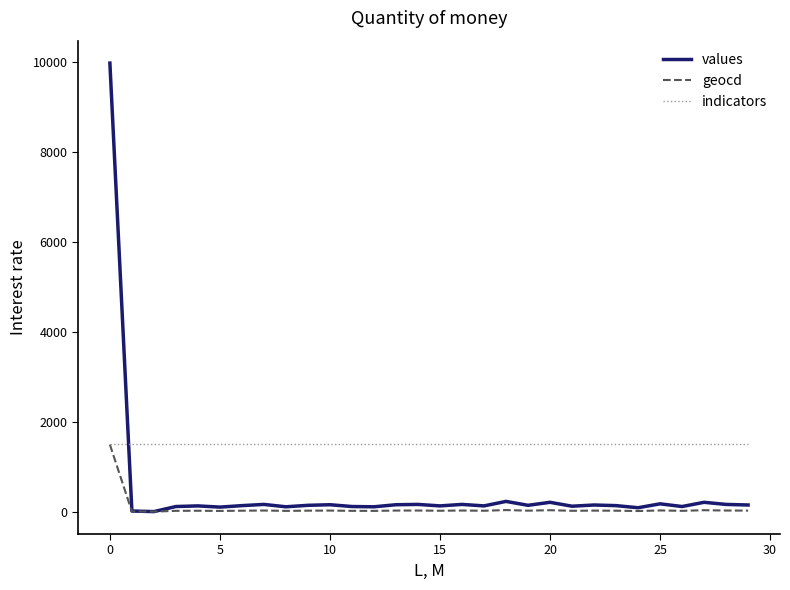

Which series has the widest spread of values?

values